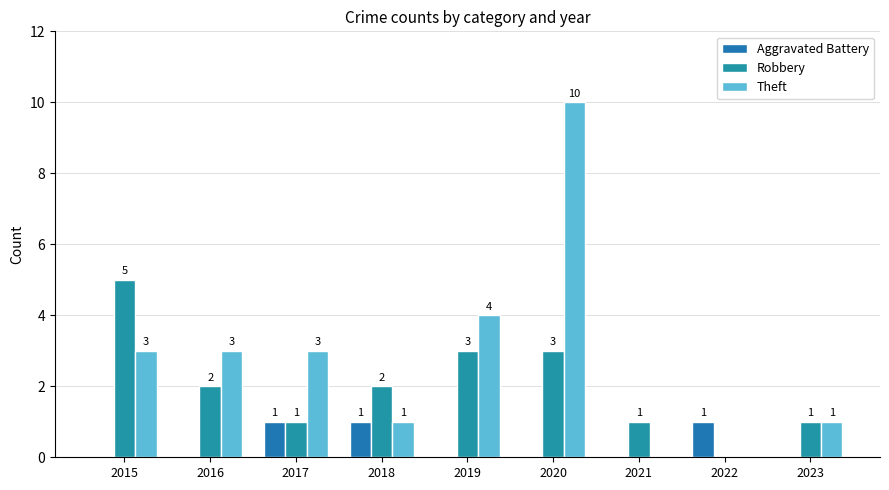

Where does the Robbery series first go above 2?

2015